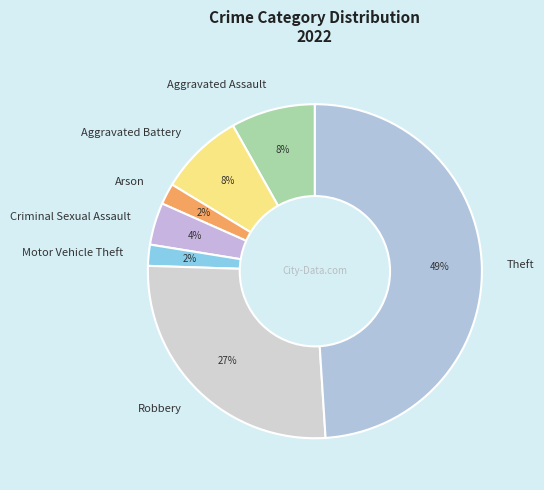

Is Aggravated Battery the majority of the pie?

No